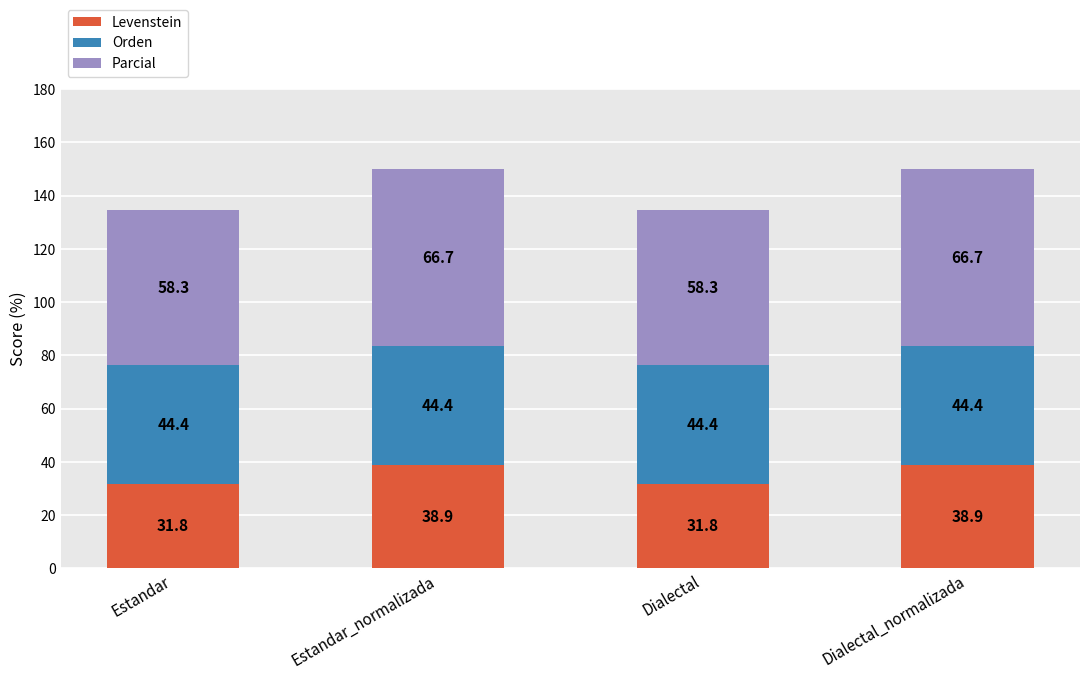

Count the number of categories in the chart.

4